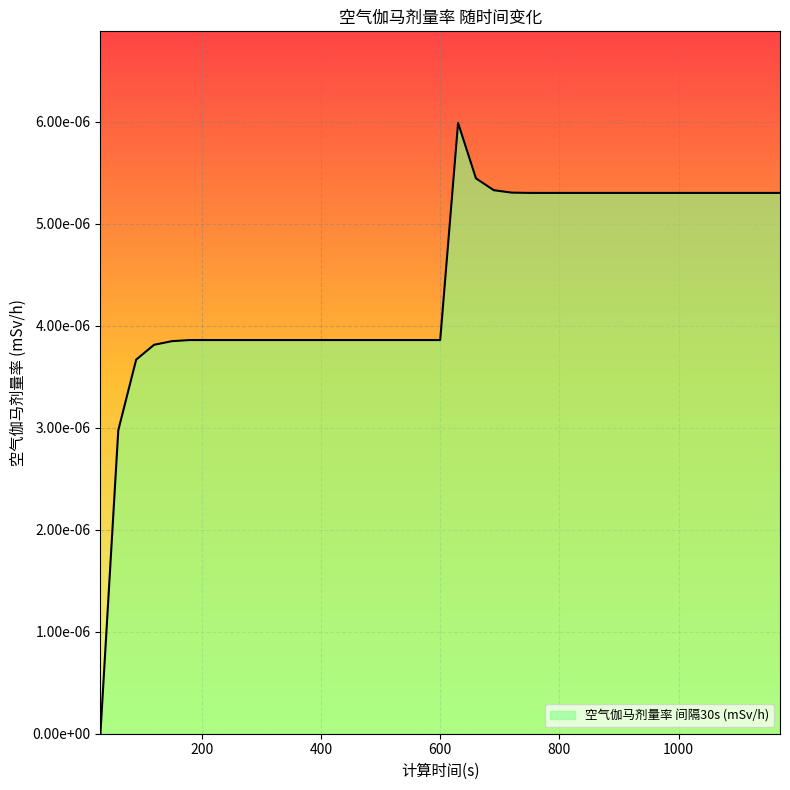

True or false: there are more than 1 points higher than both neighbors.

False